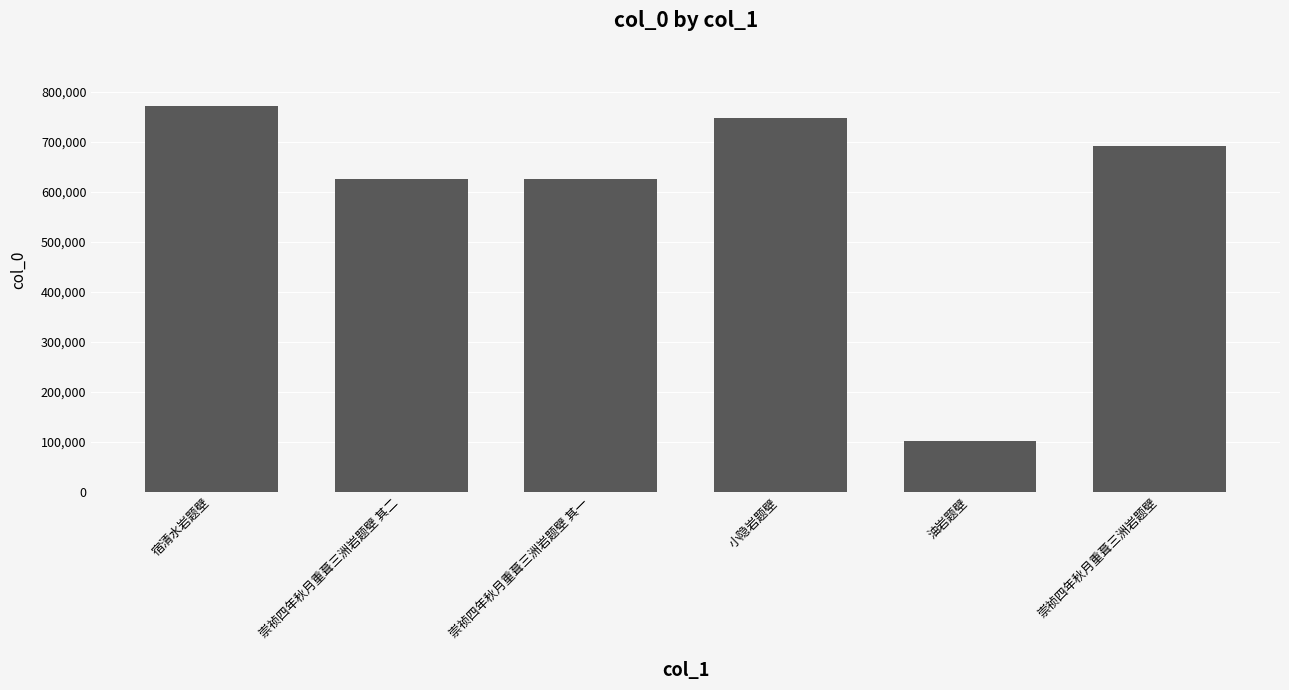

Approximately how many times larger is the value at 崇祯四年秋月重葺三洲岩题壁 其一 compared to 宿清水岩题壁?

0.8